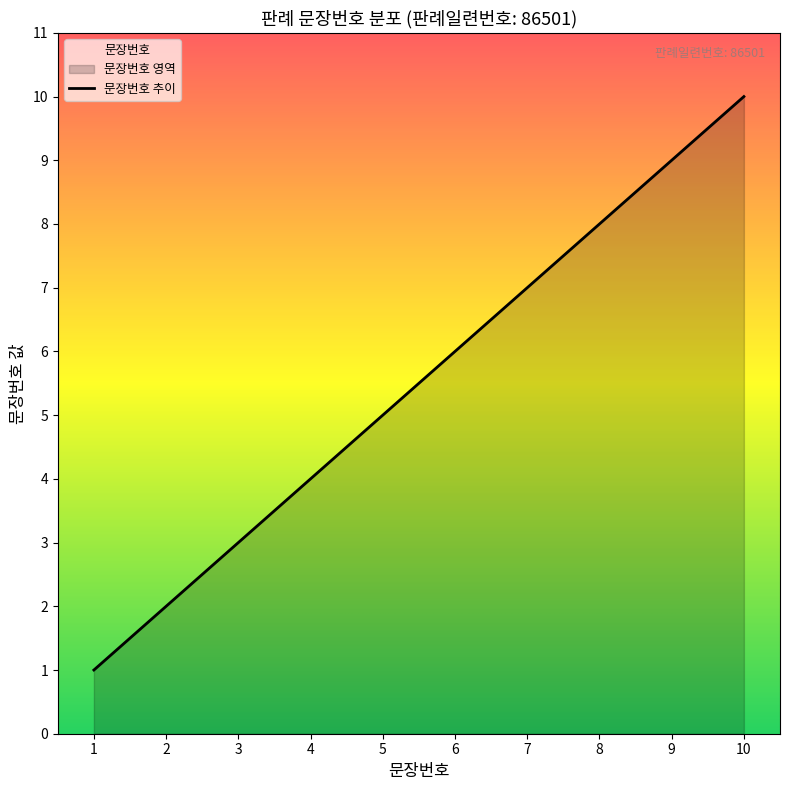

Between 1 and 10, which is larger?

10